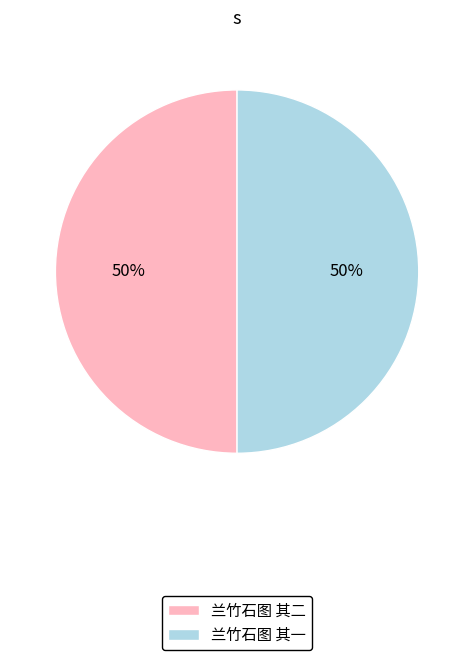

Approximately how many times larger is the value at 兰竹石图 其一 compared to 兰竹石图 其二?

1.0